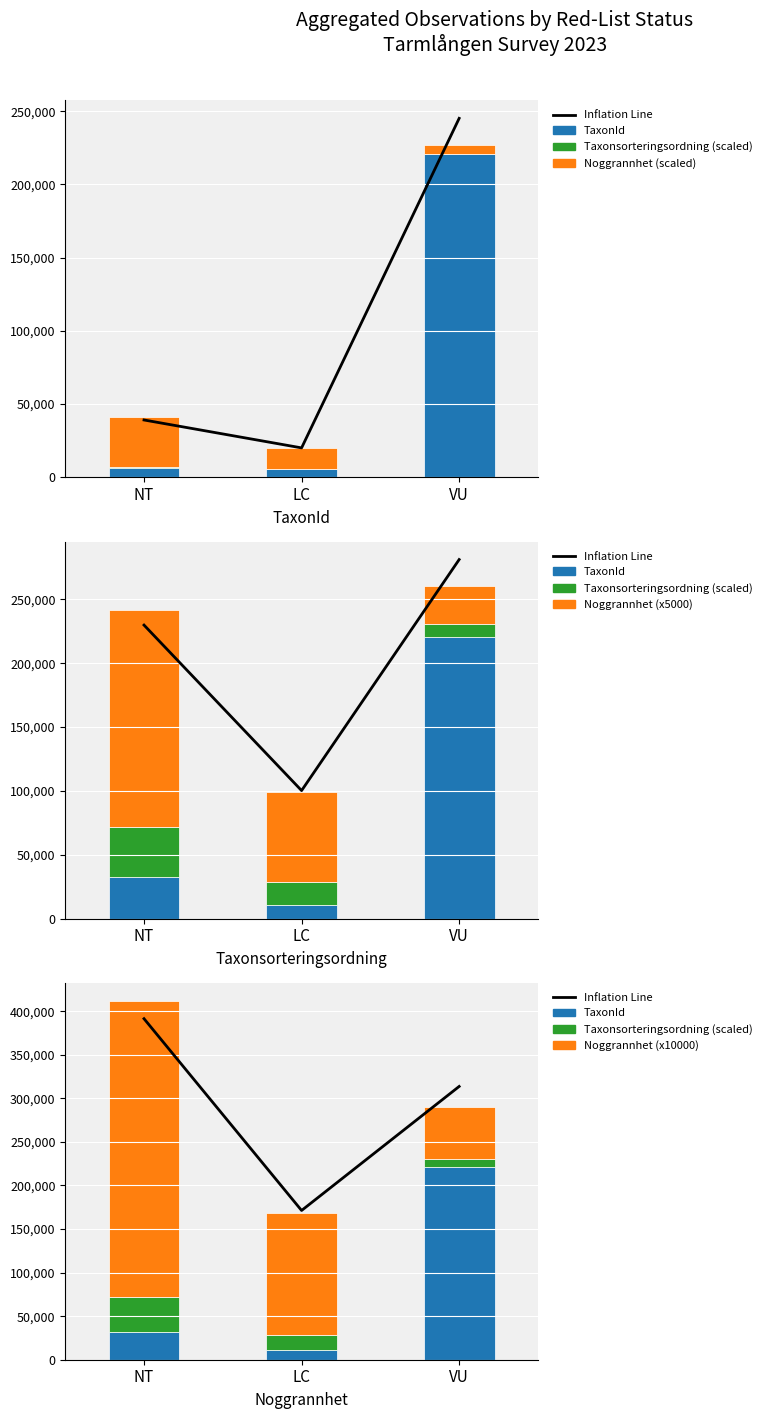

At which category is the sum across all series the highest?

NT